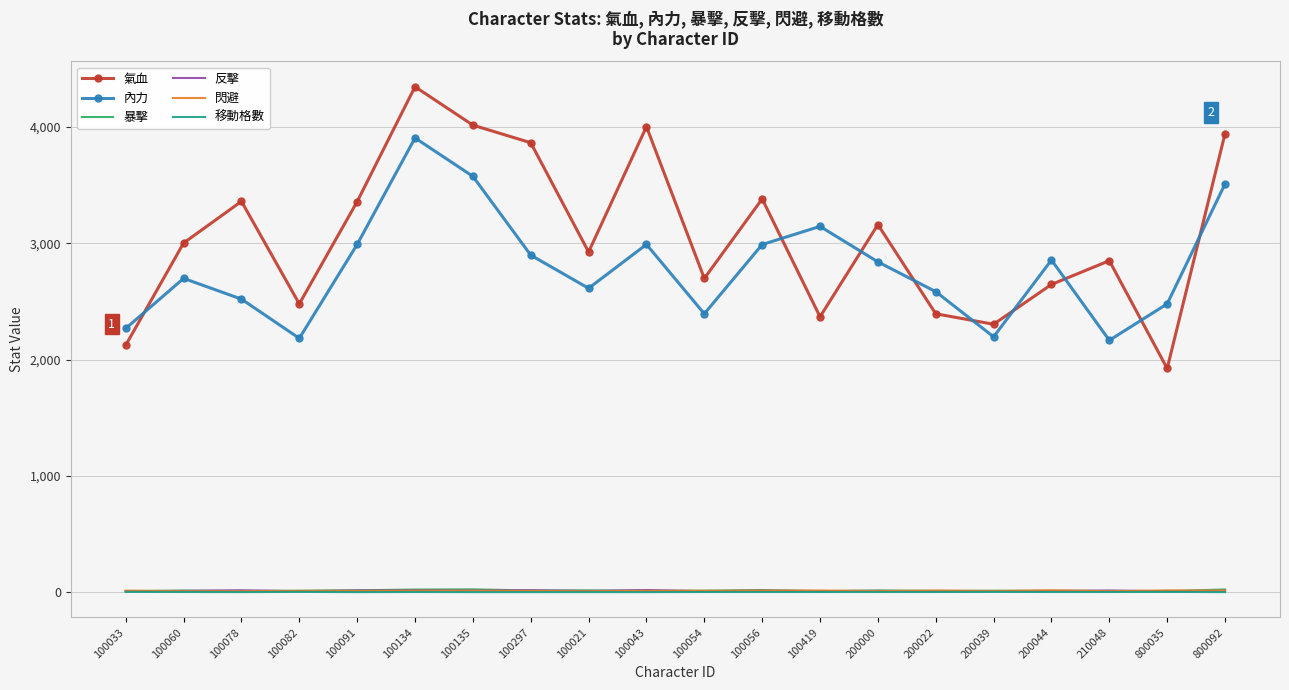

How many intersections are there between 內力 and 氣血?

9